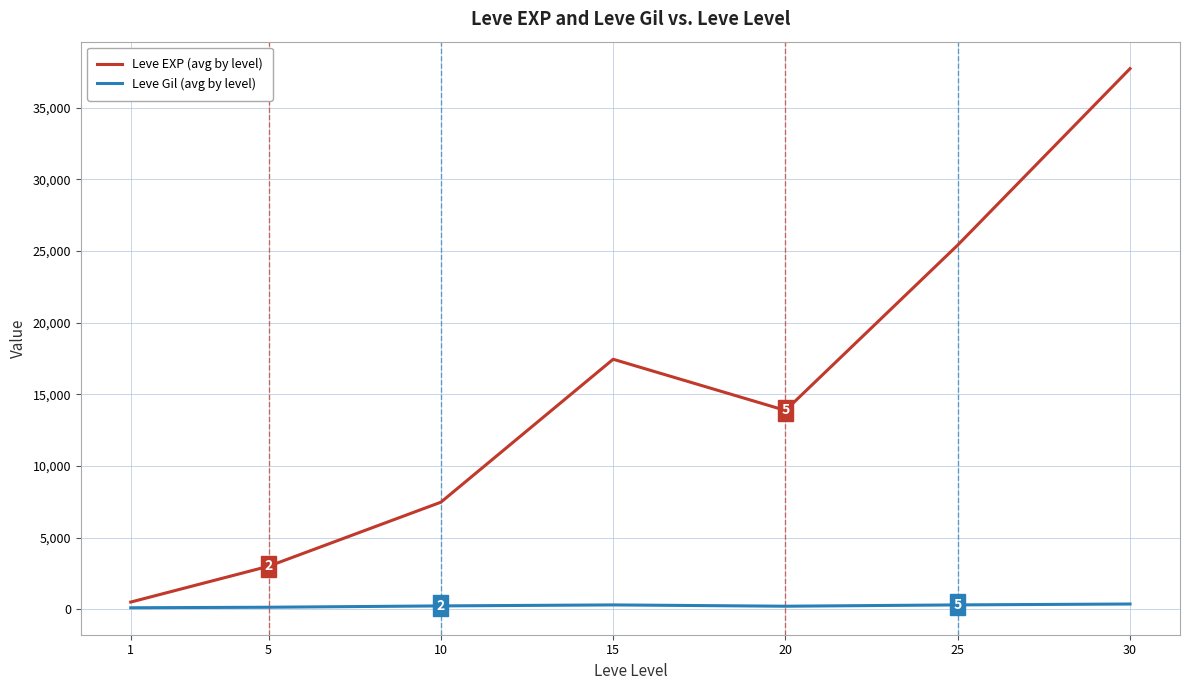

What is the difference between the highest and lowest values at 1?

397.2